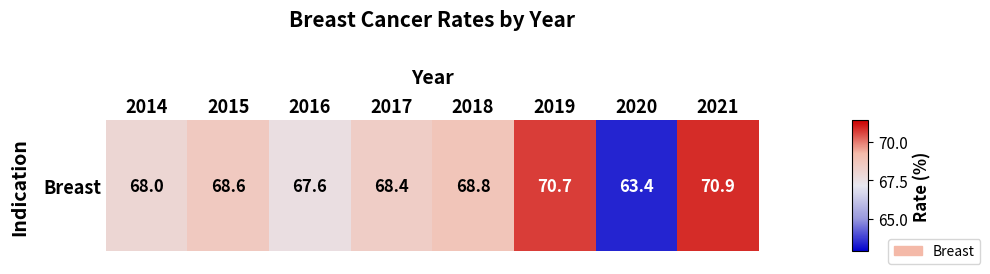

Rank the categories by value from highest to lowest.

2021, 2019, 2018, 2015, 2017, 2014, 2016, 2020